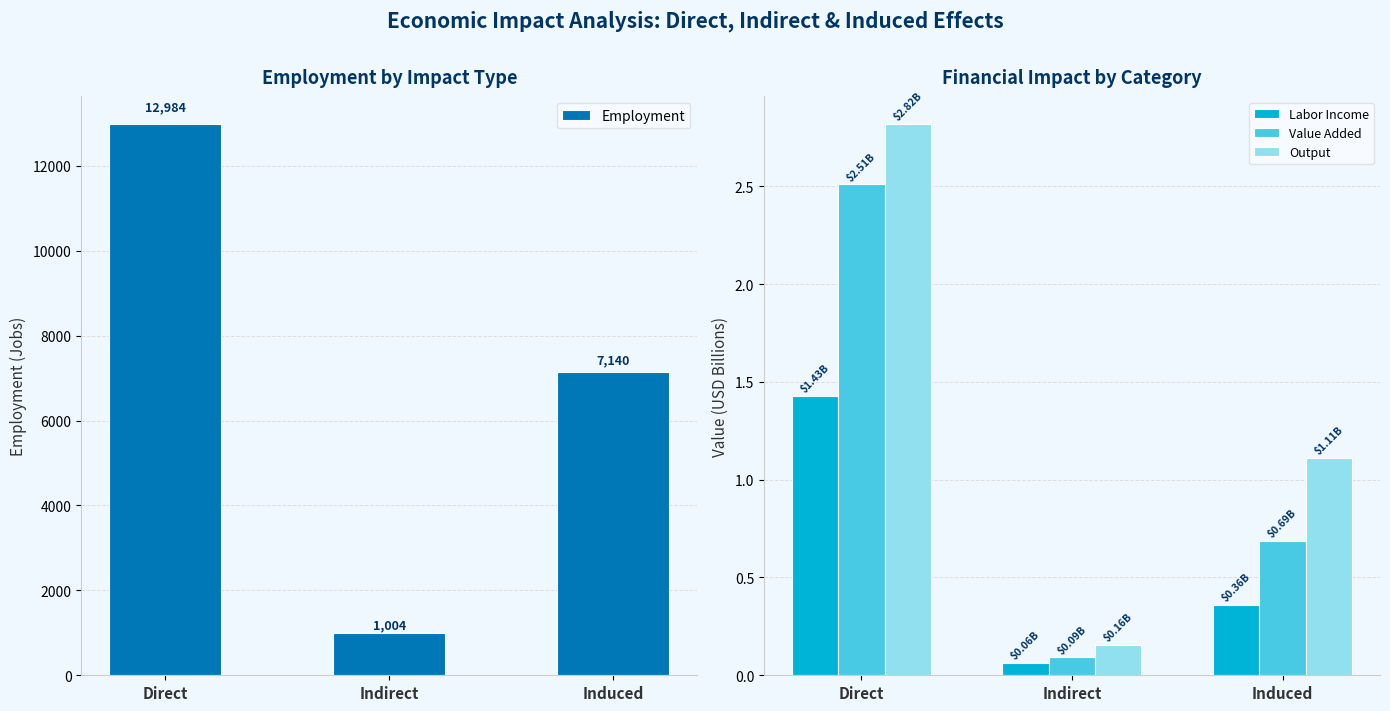

What is the minimum value for Output?

0.2